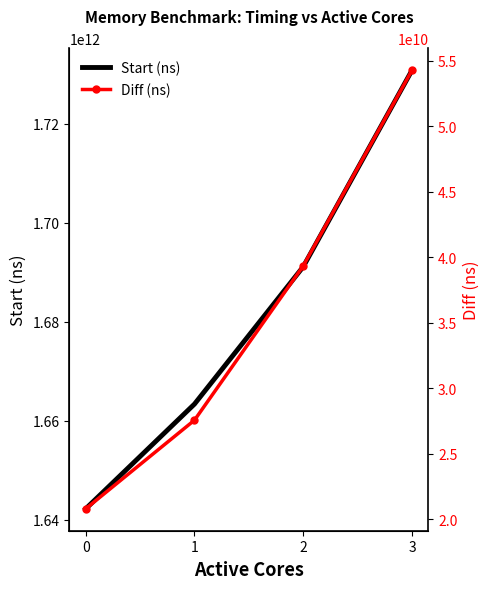

Which series changed the most between 1 and 2?

Start (ns)